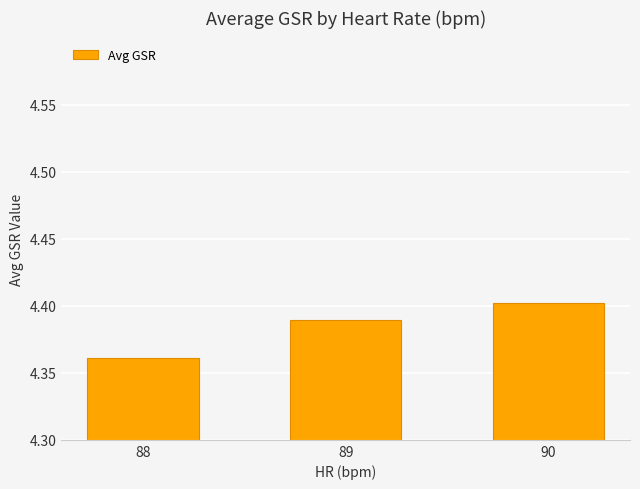

Count the number of data series in this chart.

1